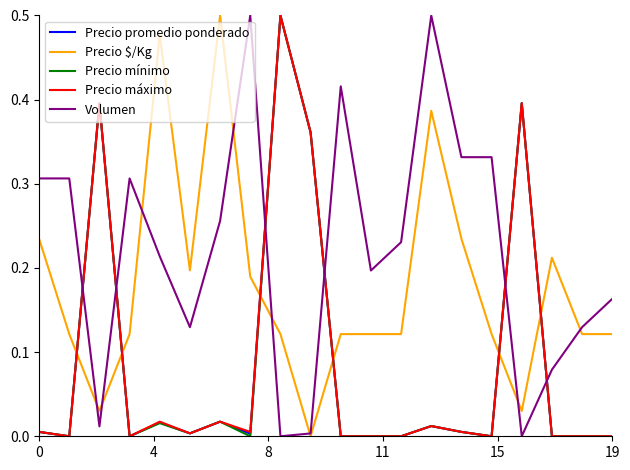

After their last crossing, which series has the higher values: Volumen or Precio promedio ponderado?

Volumen